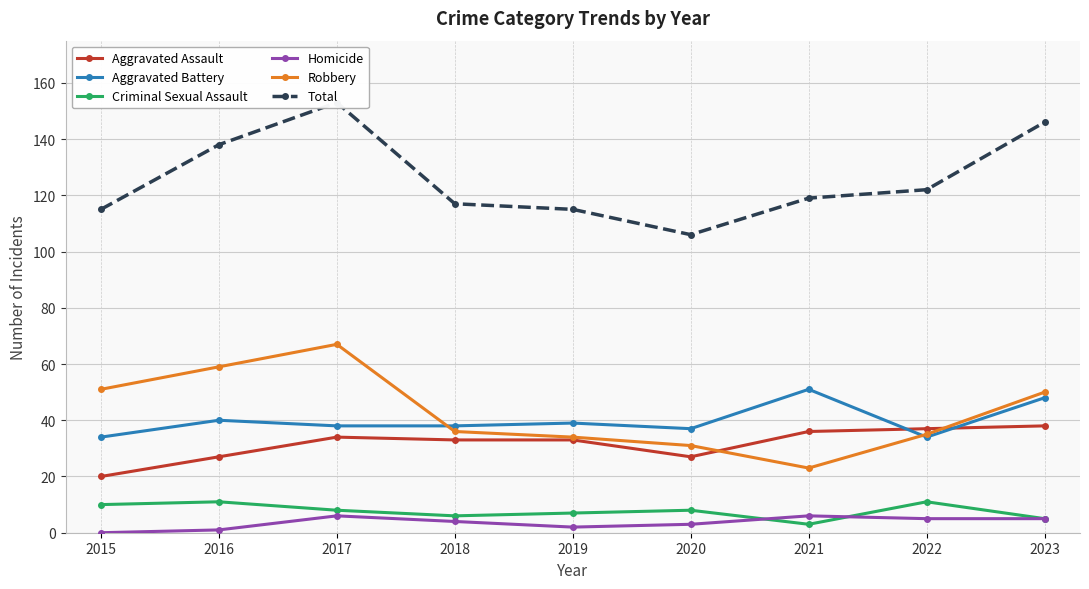

Count the Homicide values in the range 2 to 5.

5